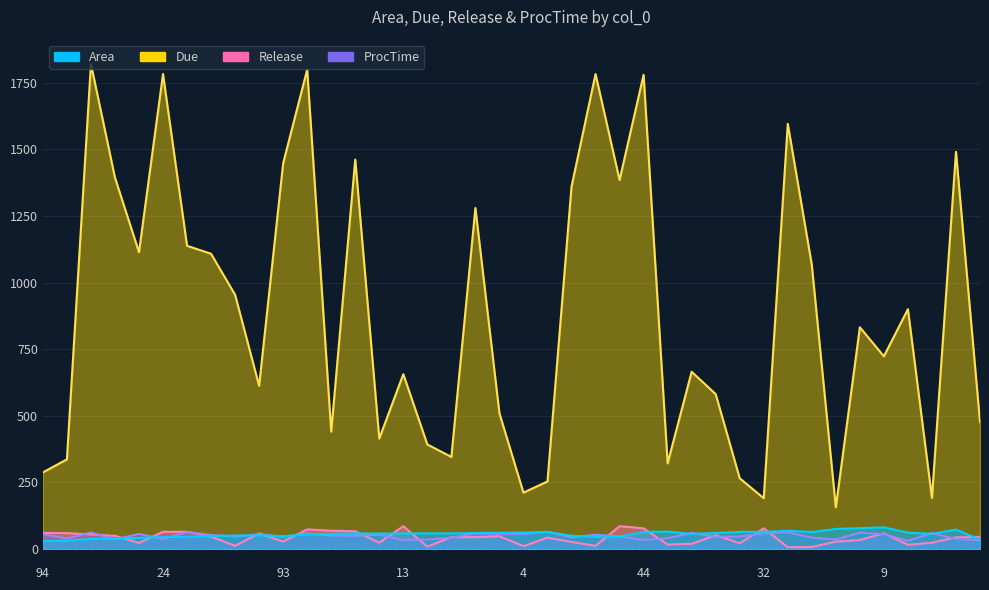

List the labels in order of Due value, smallest first.

47, 32, 100, 4, 14, 43, 94, 37, 90, 56, 22, 12, 18, 78, 8, 40, 50, 13, 98, 9, 45, 113, 52, 91, 97, 7, 29, 6, 92, 83, 0, 93, 35, 57, 38, 44, 24, 99, 16, 2